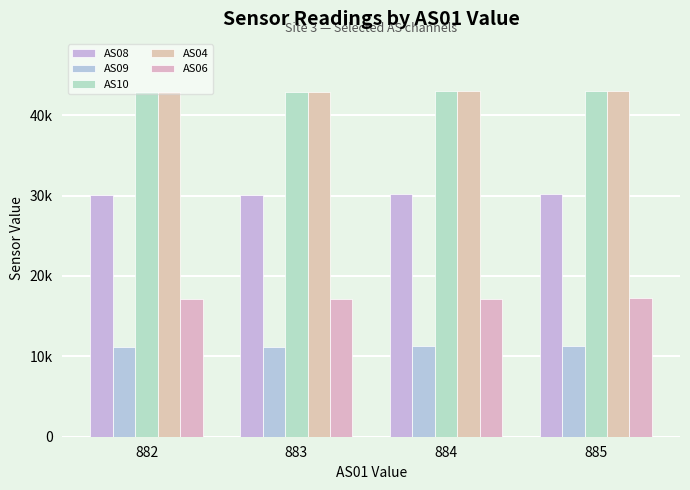

What are all the series names shown in the legend?

AS08, AS09, AS10, AS04, AS06